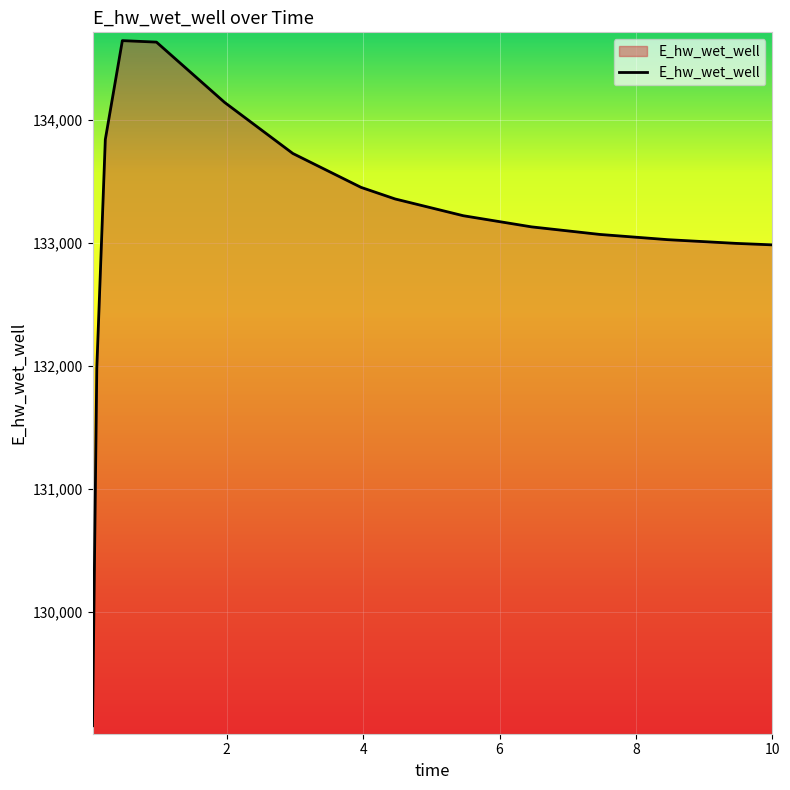

What is the smallest value displayed?

129076.4